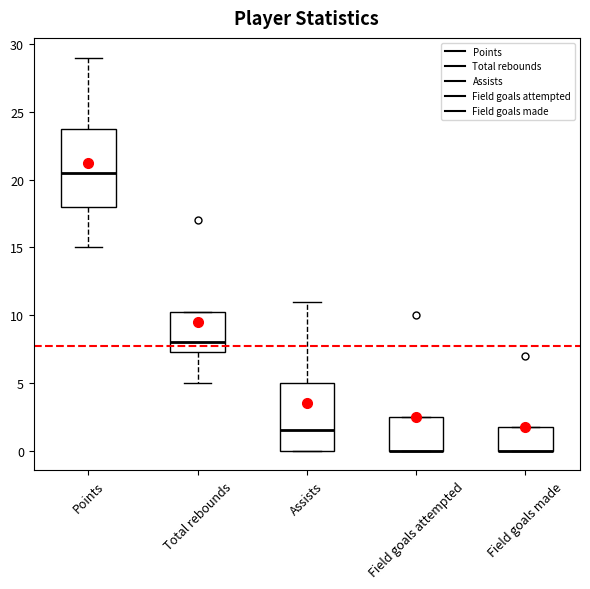

Where is the upper edge of the box for Field goals attempted on the y-axis? The values are not printed on the chart, so give them approximately, as read against the axis.

2.5